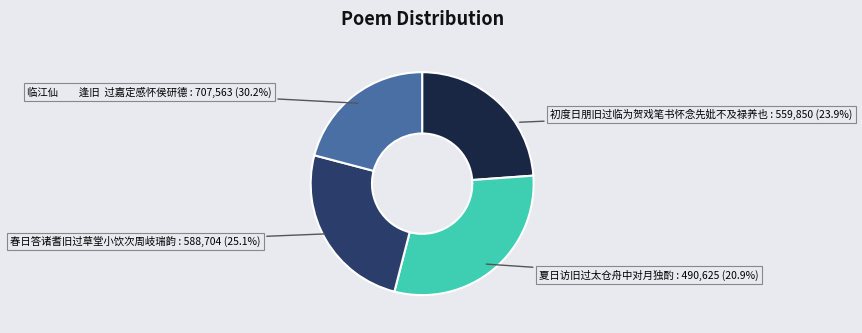

What is the smallest slice in the pie chart?

夏日访旧过太仓舟中对月独酌